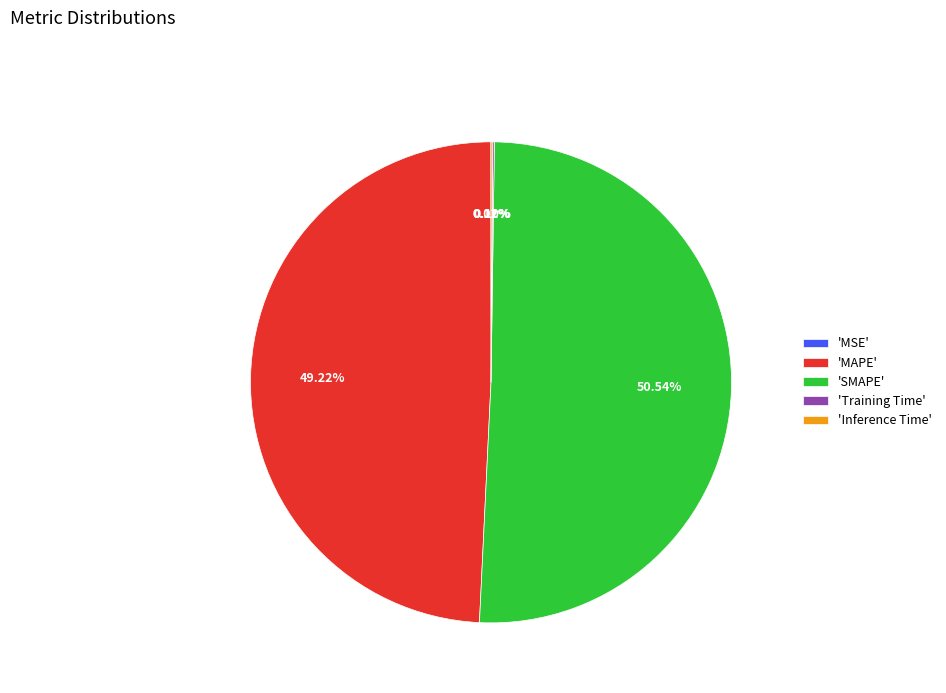

Which slice represents more than half of the pie?

'SMAPE'